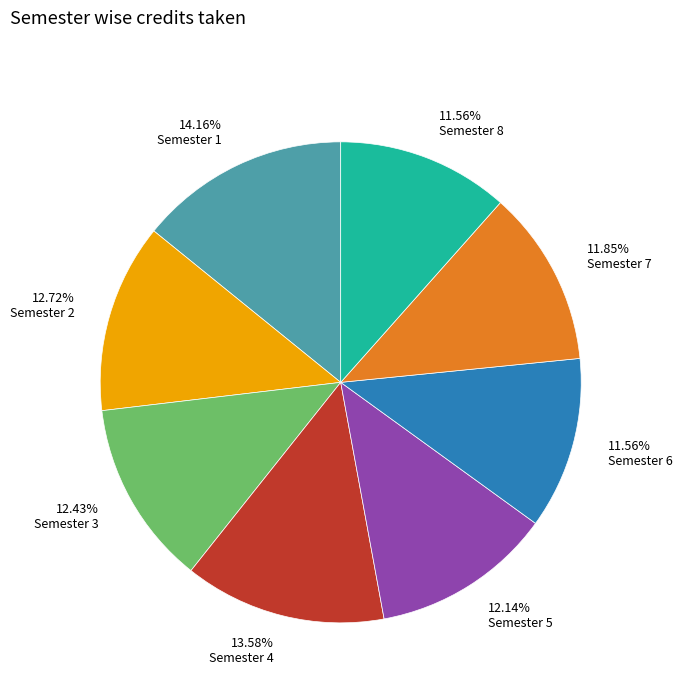

What is the total percentage of Semester 2 and Semester 1?

26.9%